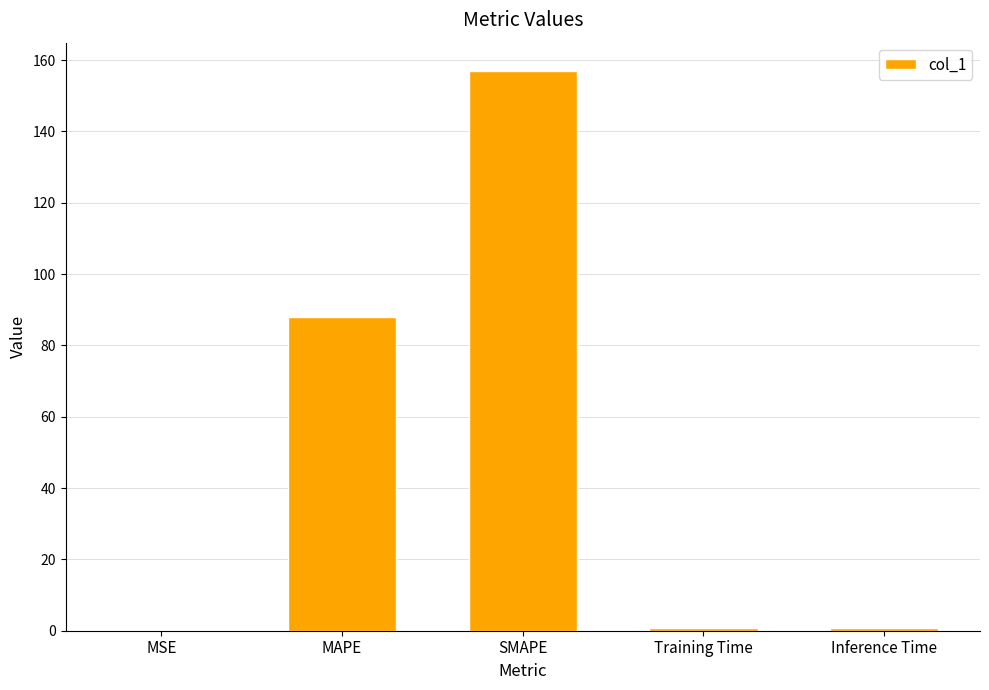

What is the sum of the values at MSE and SMAPE?

157.0